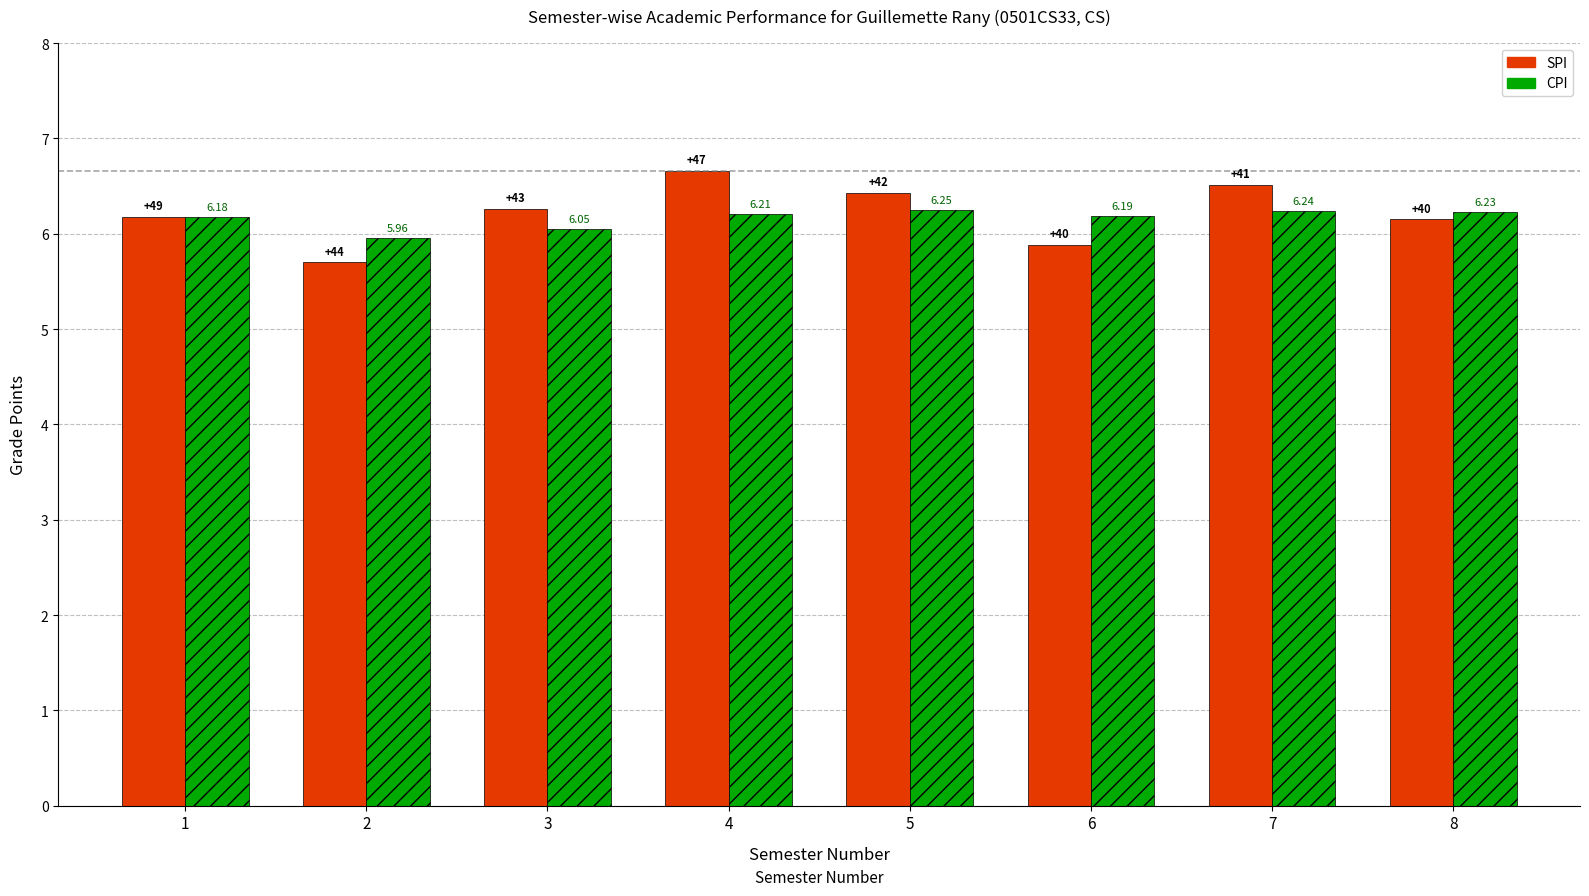

At which category is the sum across all series the highest?

4